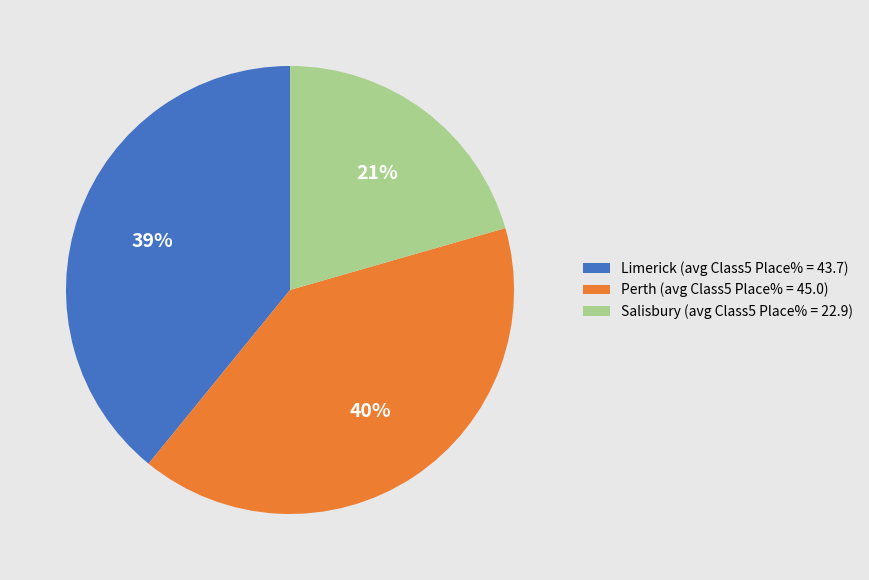

Combined, do Perth (avg Class5 Place% = 45.0) and Salisbury (avg Class5 Place% = 22.9) account for over 50%?

Yes